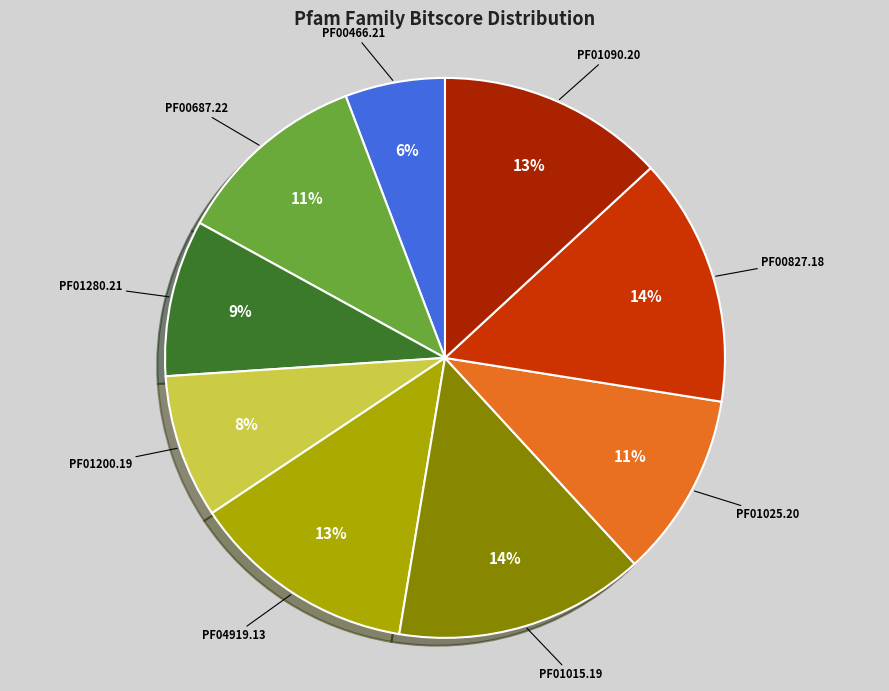

Does PF04919.13 account for over 50% of the chart?

No